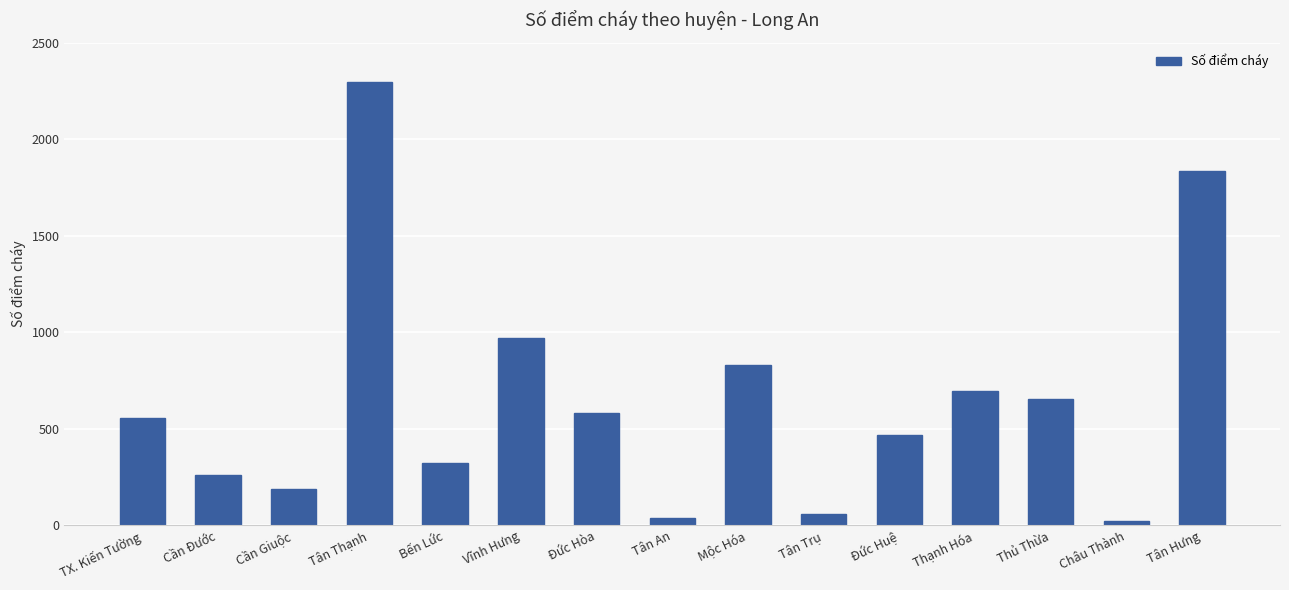

What is the difference between the second highest and minimum values?

1816